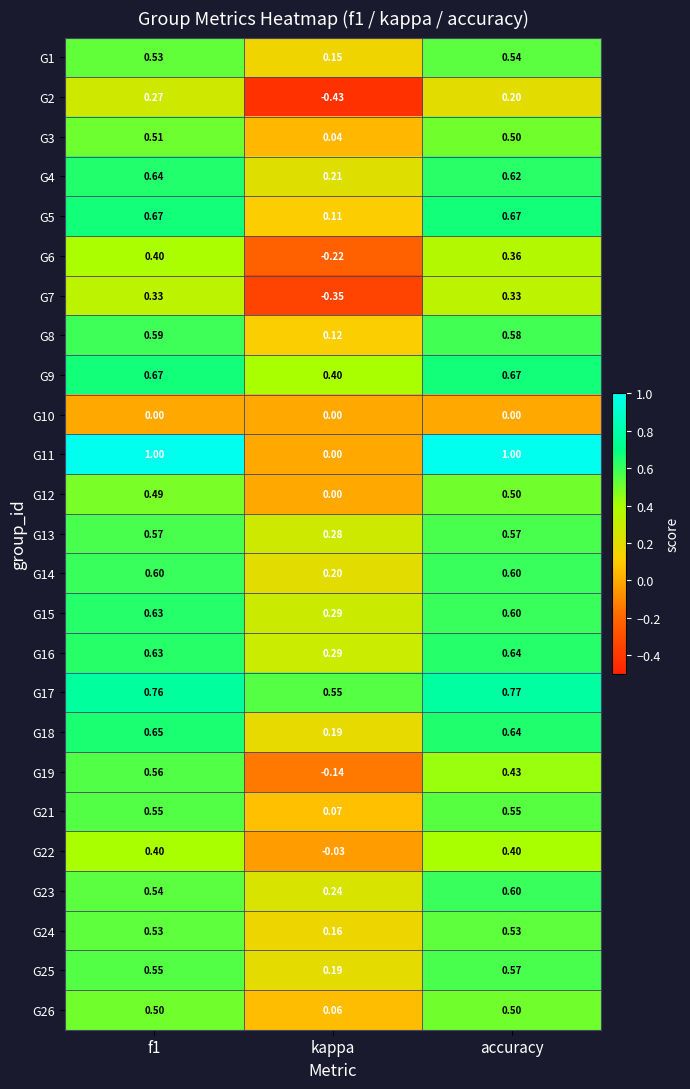

Between f1 and accuracy, which series saw the biggest shift?

G19